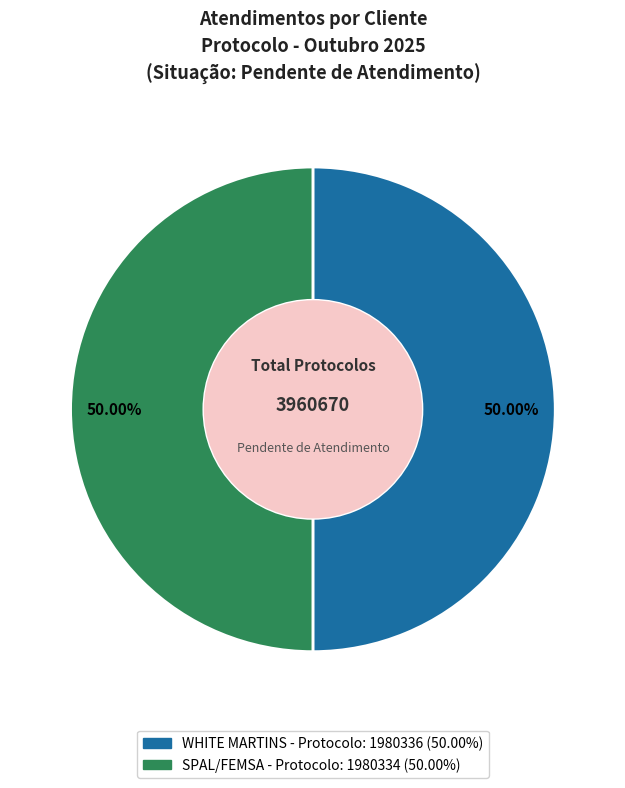

The SPAL/FEMSA slice represents 50% of the pie. True or false?

True